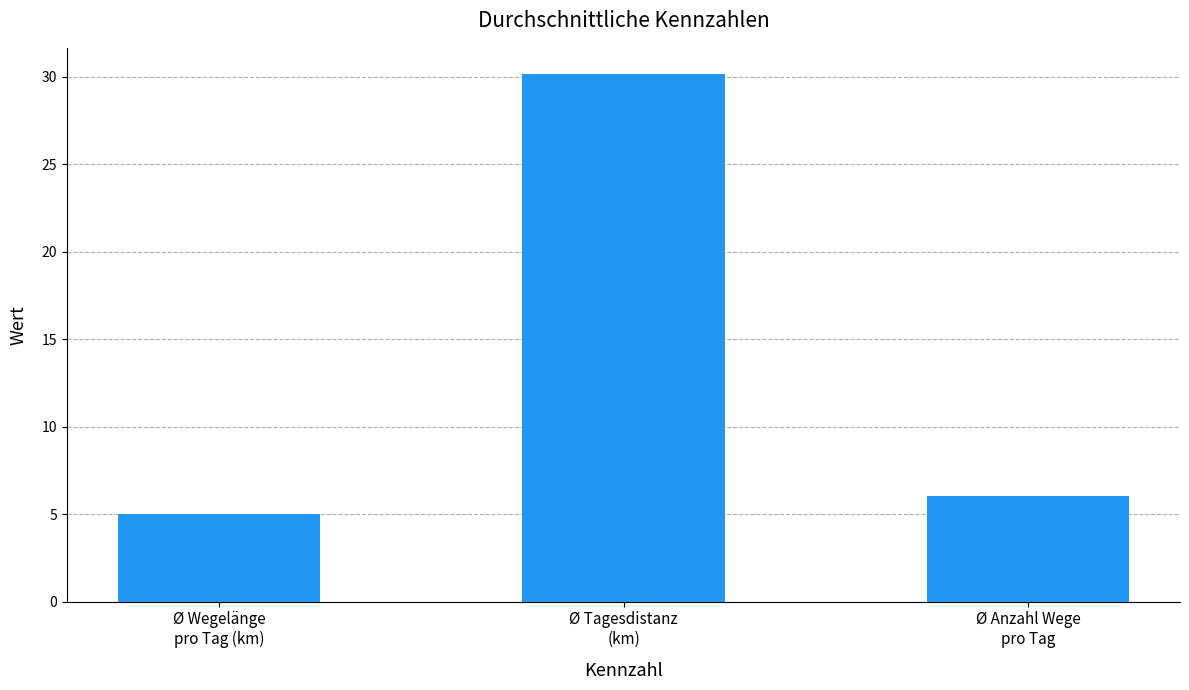

What is the value of the 2nd bar from the left?

30.2